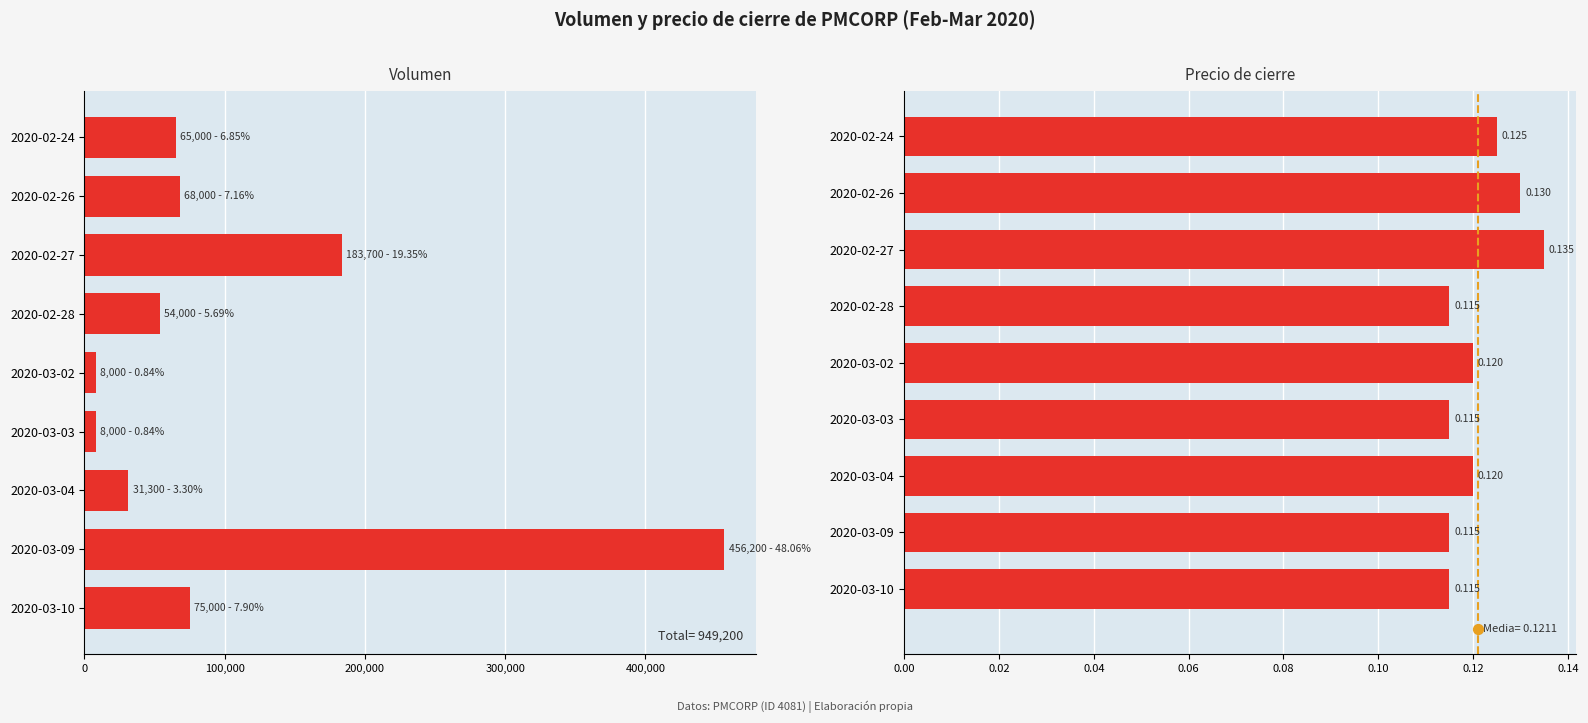

Which series contains the lowest Y value?

close